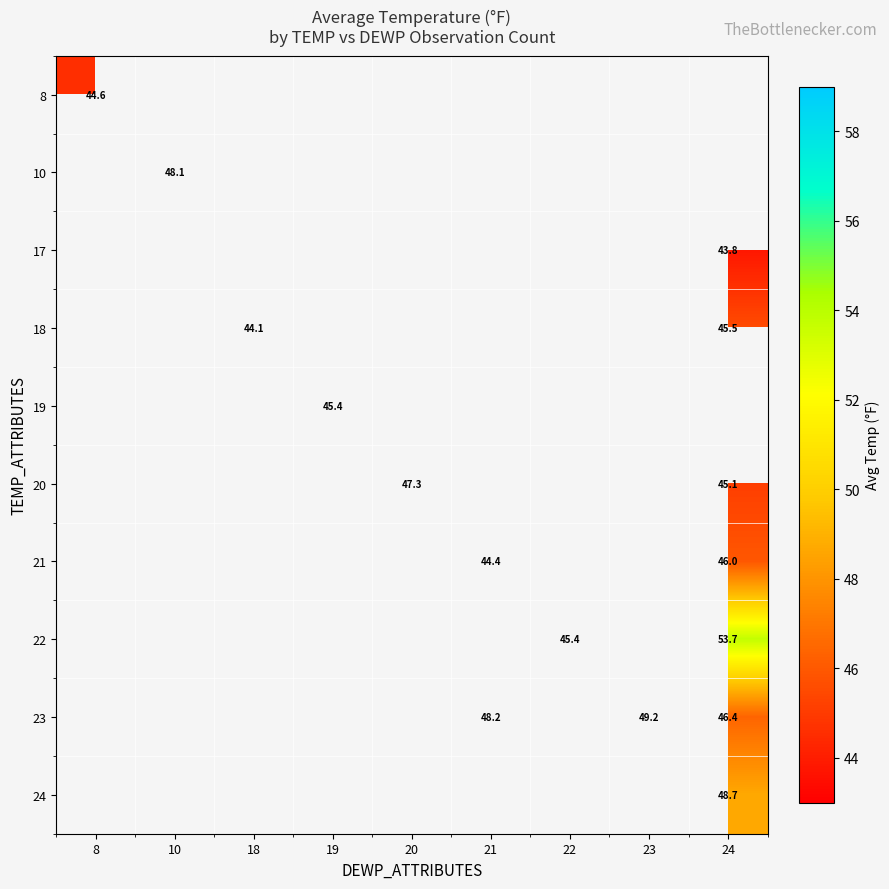

What is the sum of the 22 values at 24 and 22?

99.1